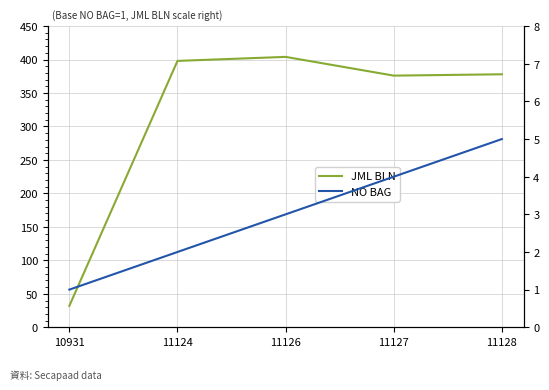

True or false: NO BAG has a value of 3 at 11126.

True